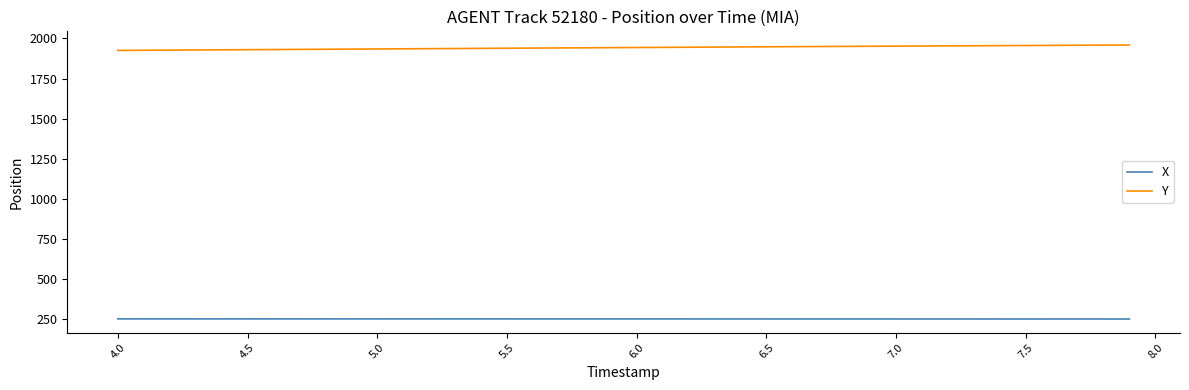

True or false: Y and X intersect in this chart.

False